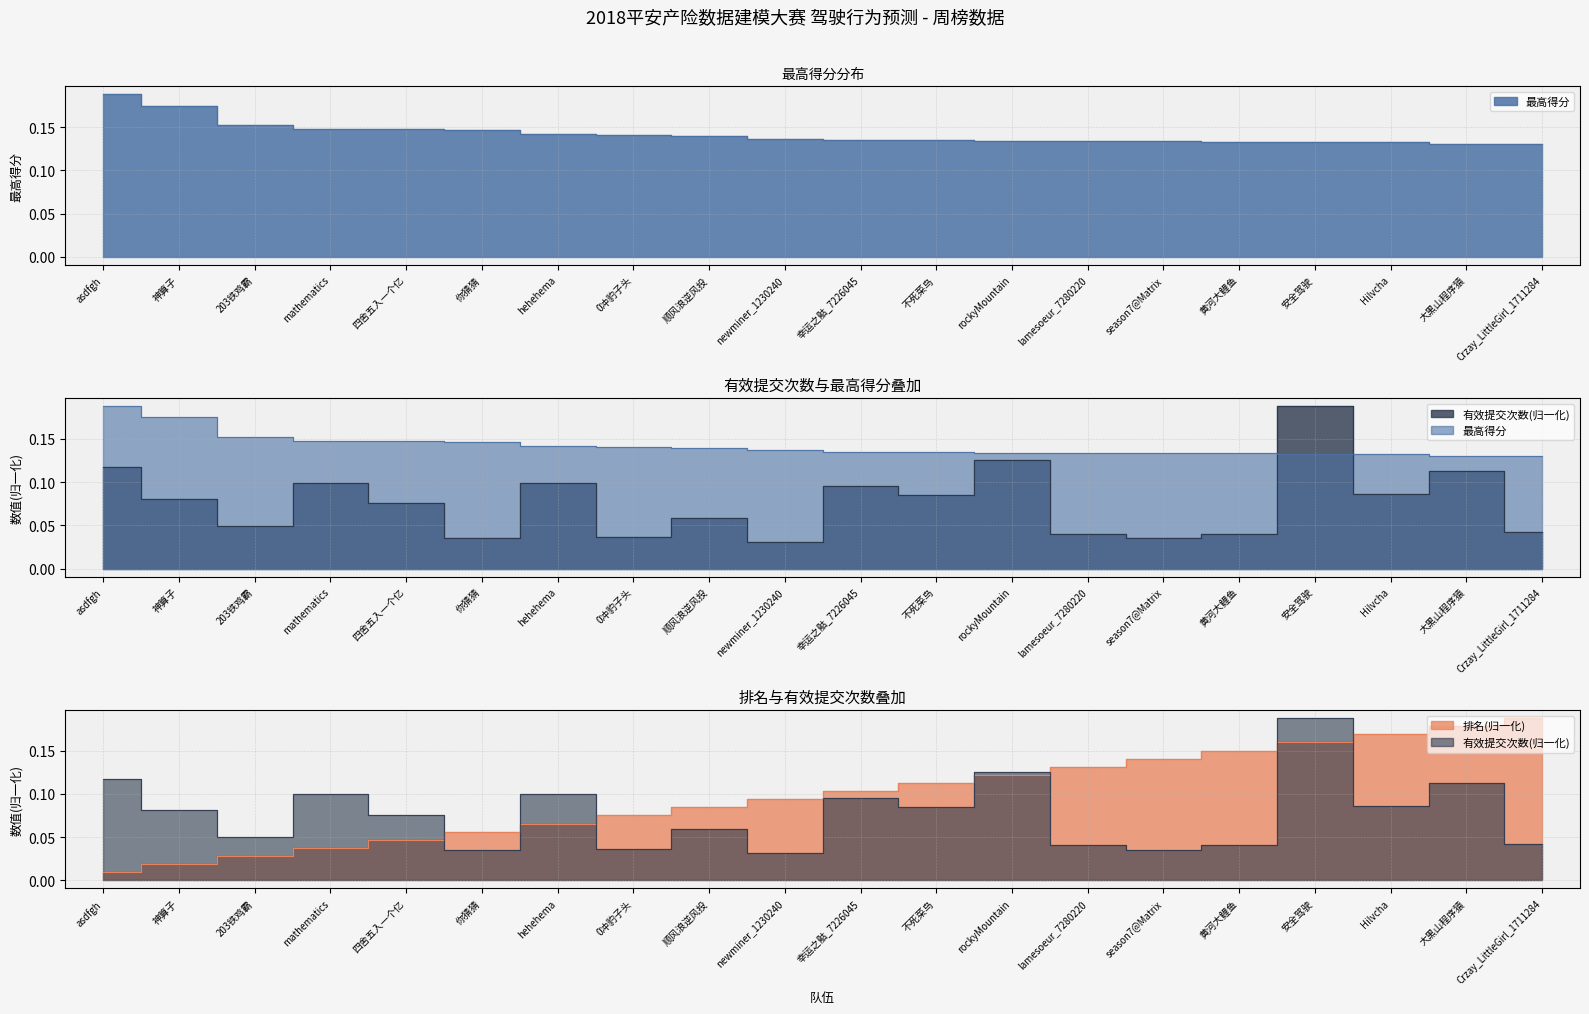

Which has a higher value, hehehema or 安全驾驶?

hehehema